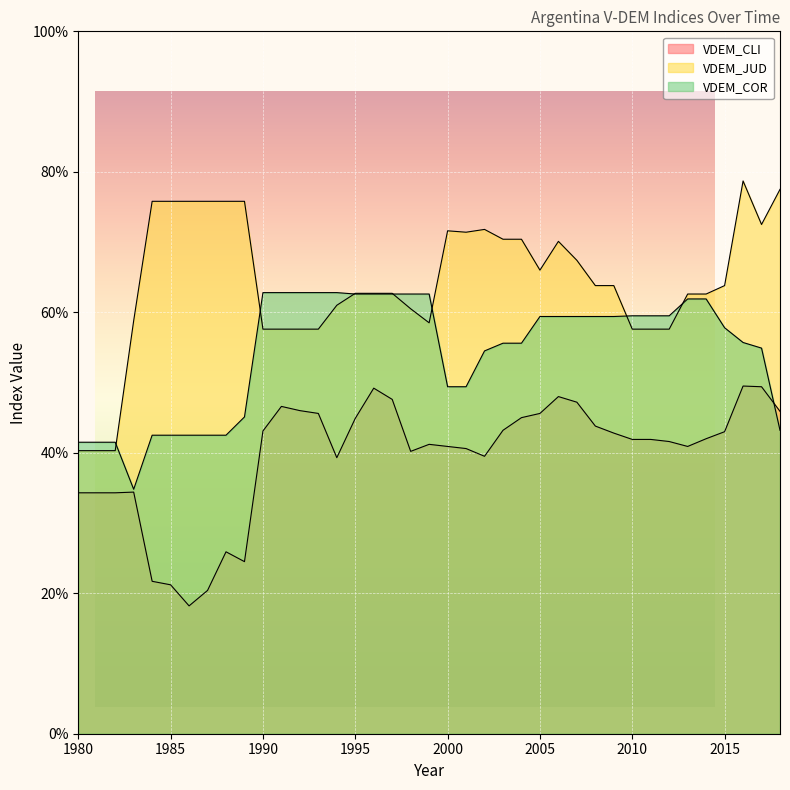

Which series ends up on top after the final intersection of VDEM_CLI and VDEM_COR?

VDEM_CLI